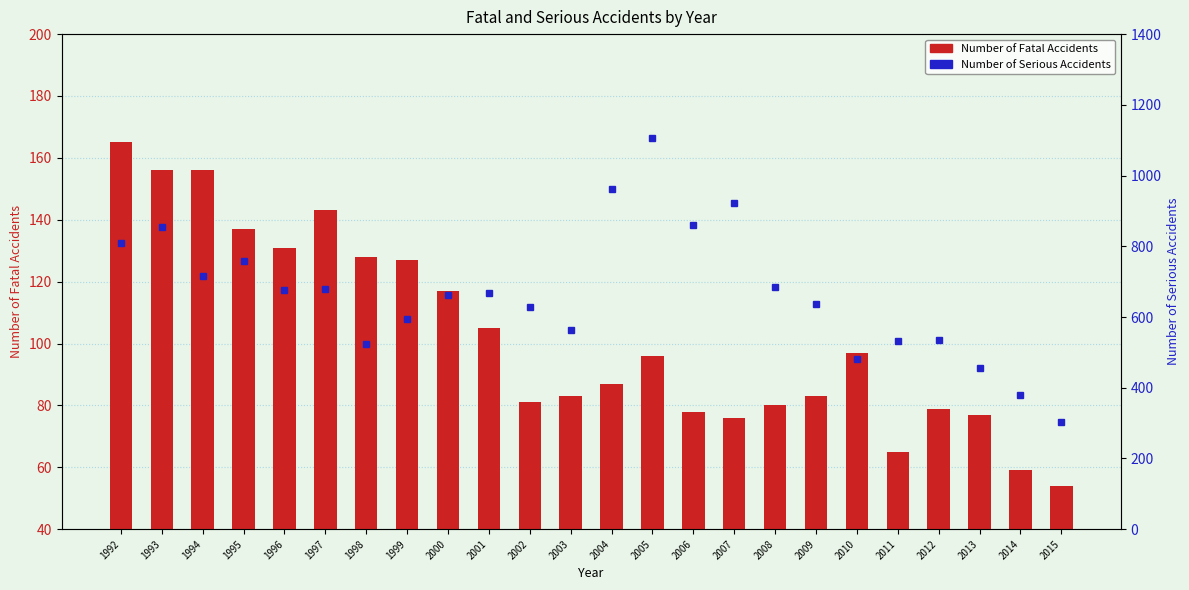

At how many categories does at least one series exceed 1093?

1